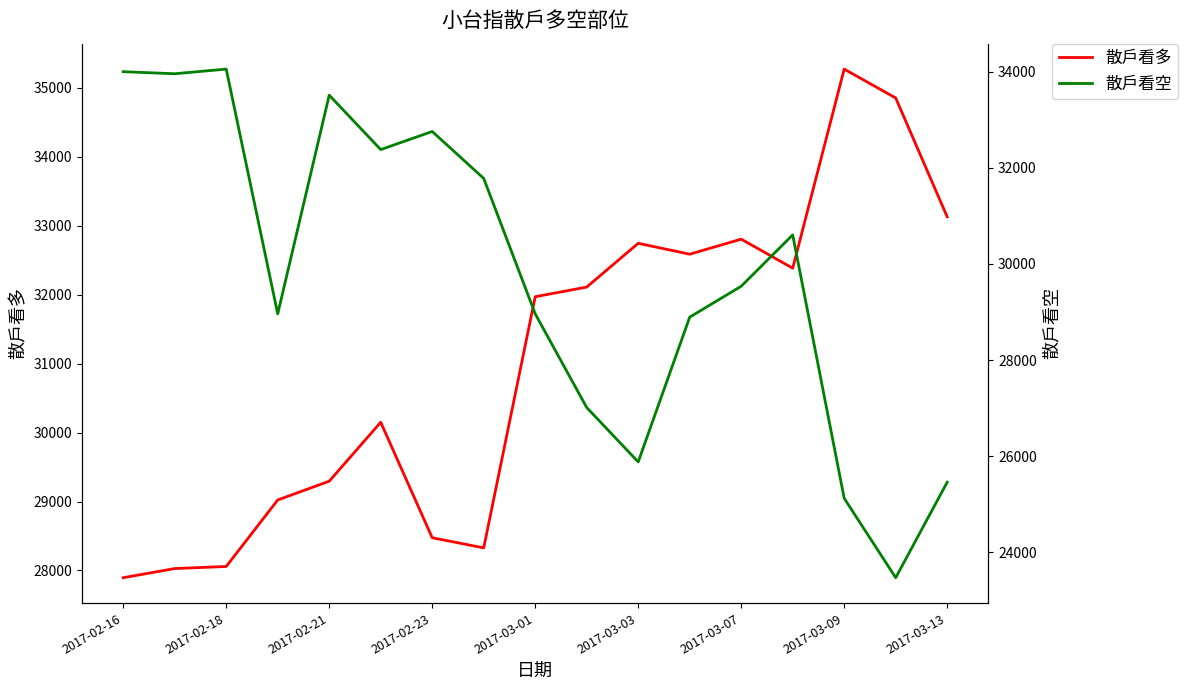

True or false: 散戶看多 has more than 1 interior local peaks.

True